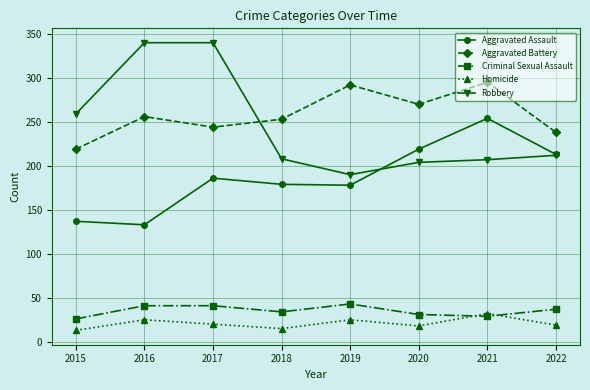

How many distinct data groups are displayed?

5